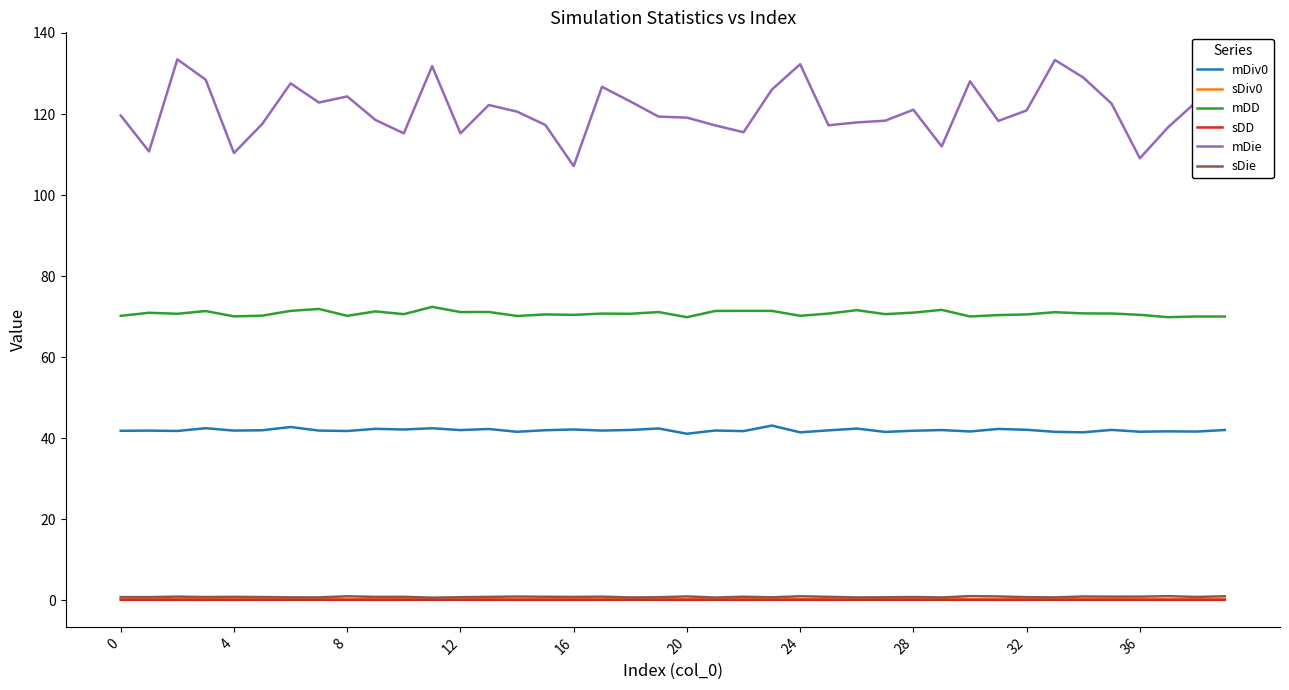

What is the maximum value shown in the chart?

133.5